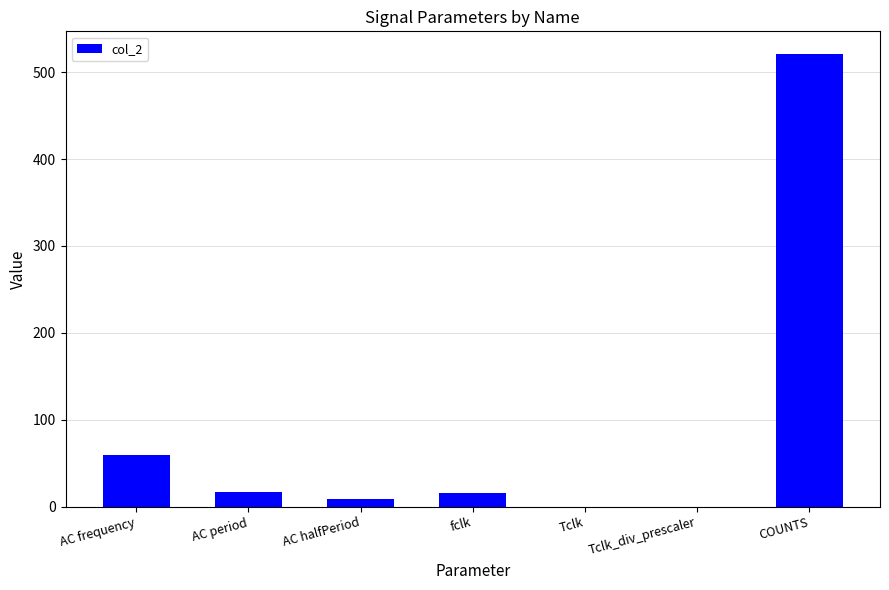

What is the sum of all values?

621.8